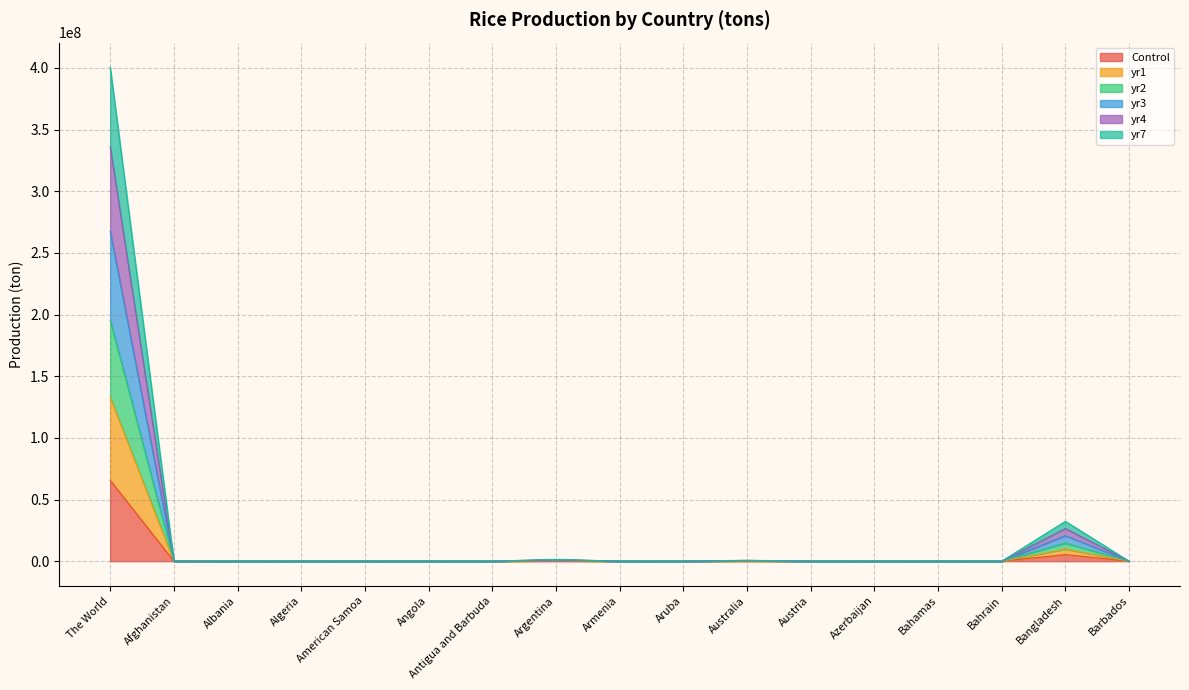

The value of yr1 at Barbados is 0.0. True or false?

True